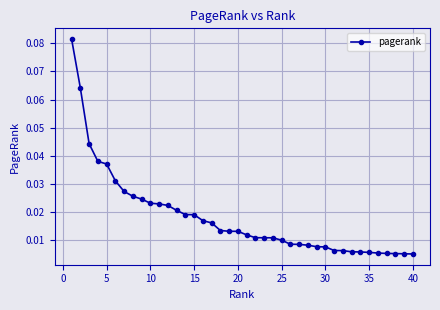

Count the number of data series in this chart.

1